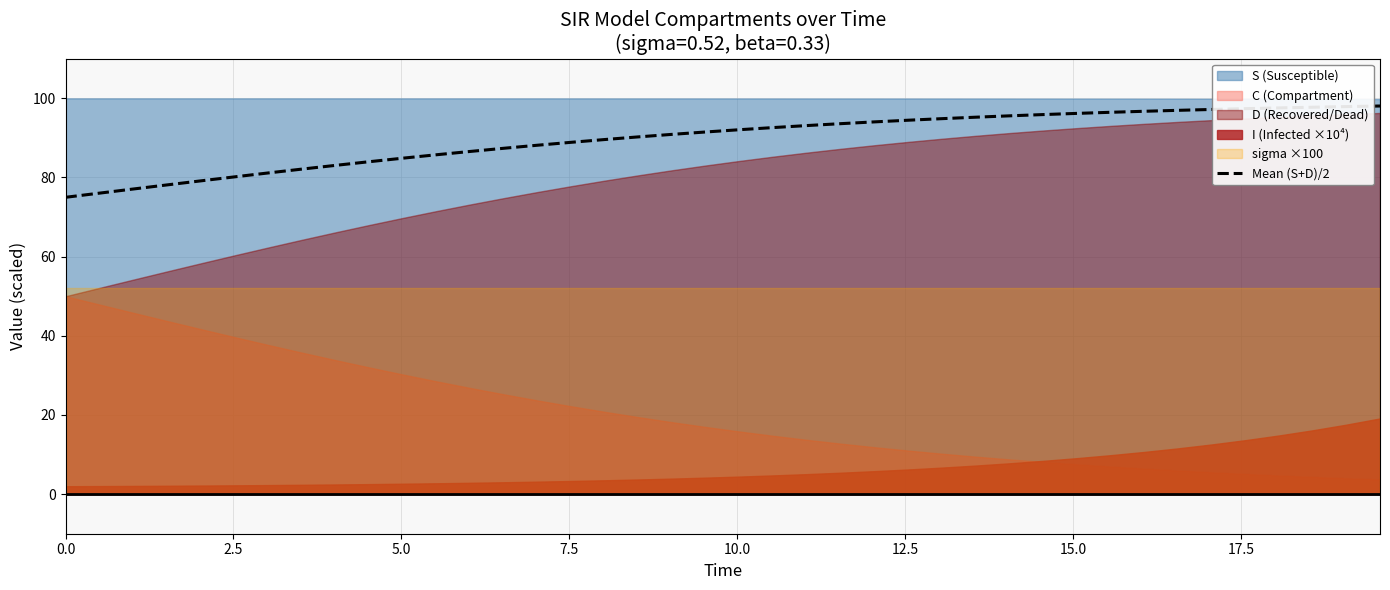

What is the minimum value for Mean (S+D)/2?

75.0